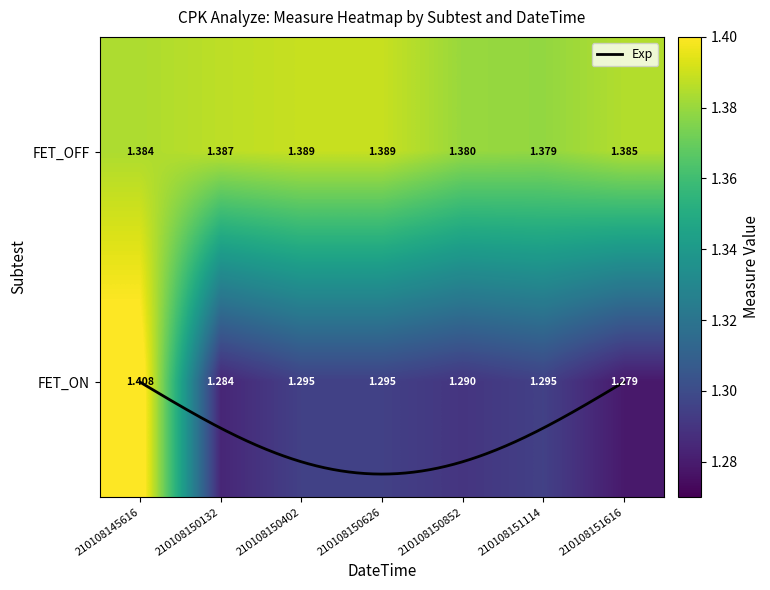

What is the difference between the highest and lowest values at 210108150132?

0.1